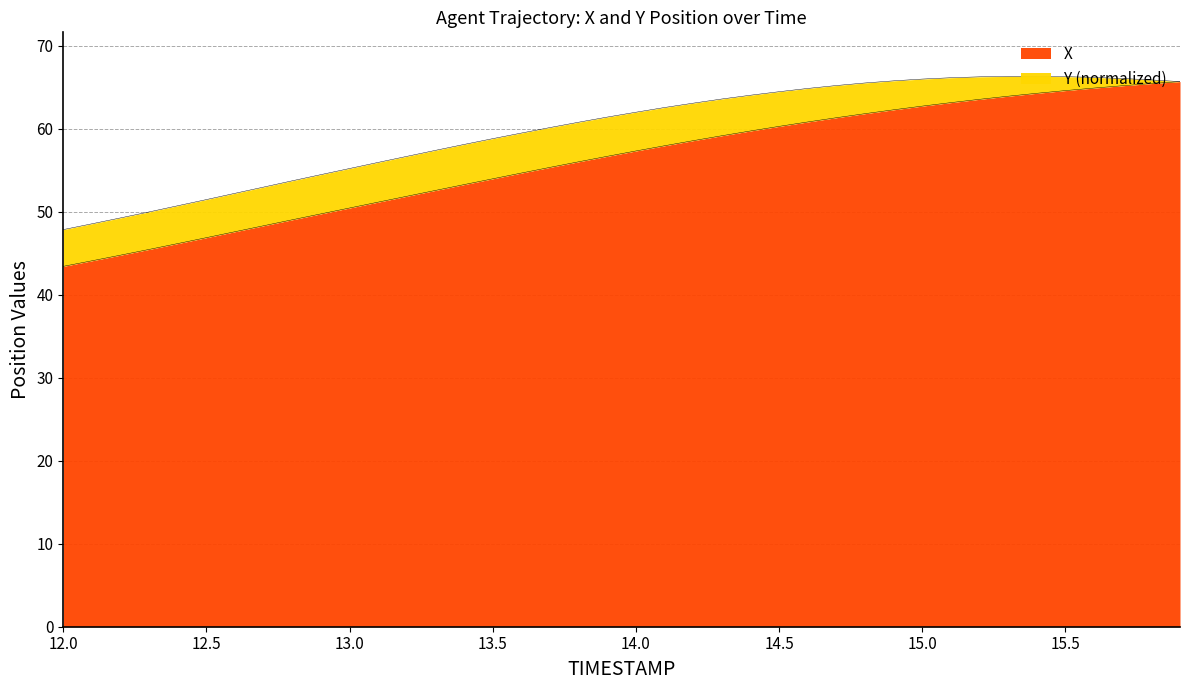

Rank the categories by value from lowest to highest.

12.0, 12.1, 12.2, 12.3, 12.4, 12.5, 12.6, 12.7, 12.8, 12.9, 13.0, 13.1, 13.2, 13.3, 13.4, 13.5, 13.6, 13.7, 13.8, 13.9, 14.0, 14.1, 14.2, 14.3, 14.4, 14.5, 14.6, 14.7, 14.8, 14.9, 15.0, 15.1, 15.2, 15.3, 15.4, 15.5, 15.6, 15.7, 15.8, 15.9